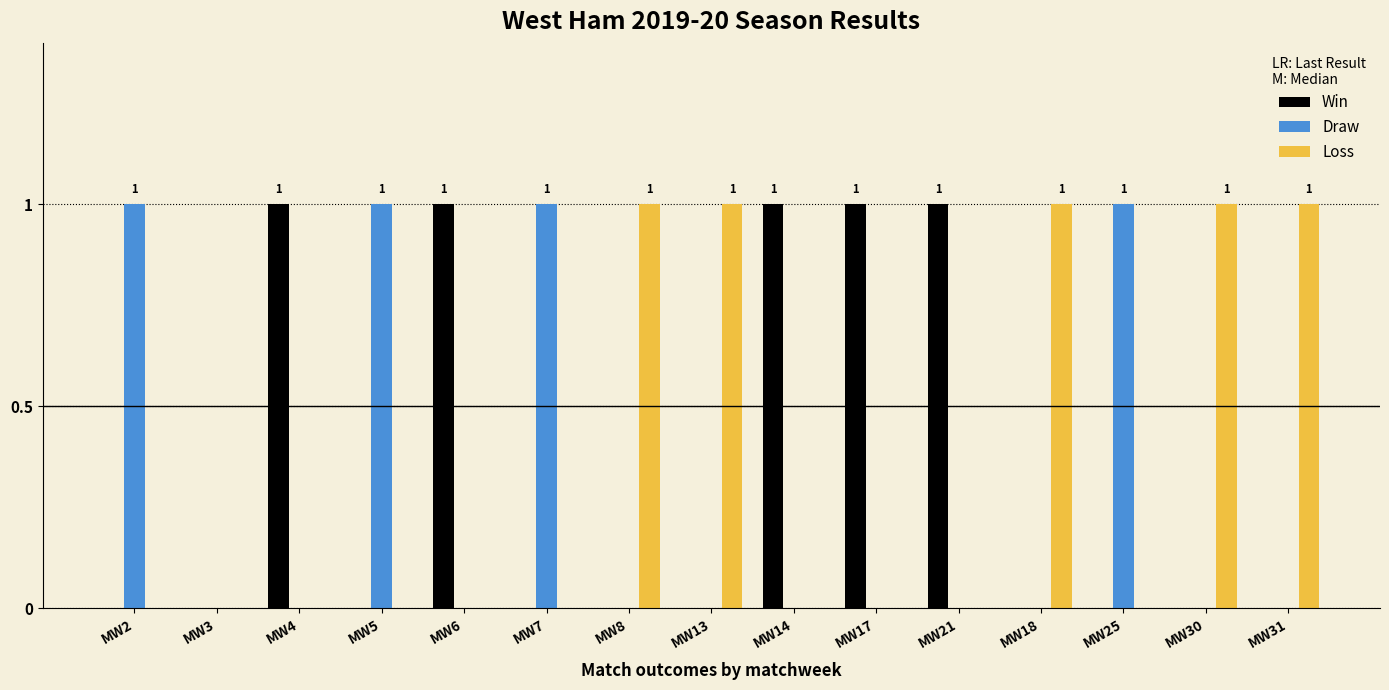

The Loss series shows 0 at MW5. True or false?

True